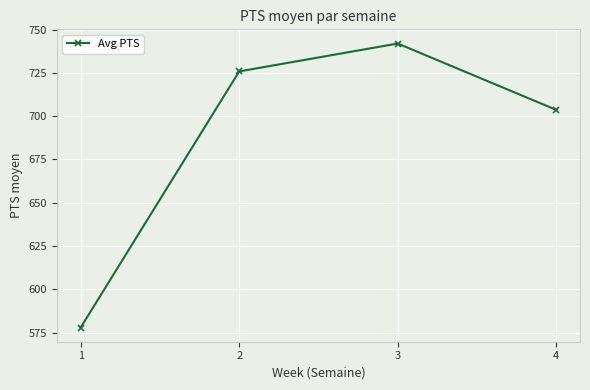

Reading right to left, what are all the values shown in this chart?

703.6	741.9	725.8	577.9